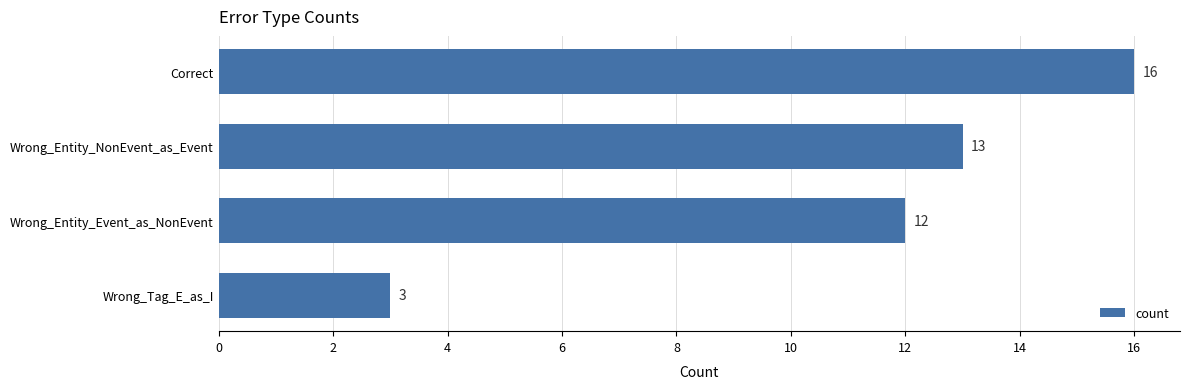

How many bars are there in total?

4